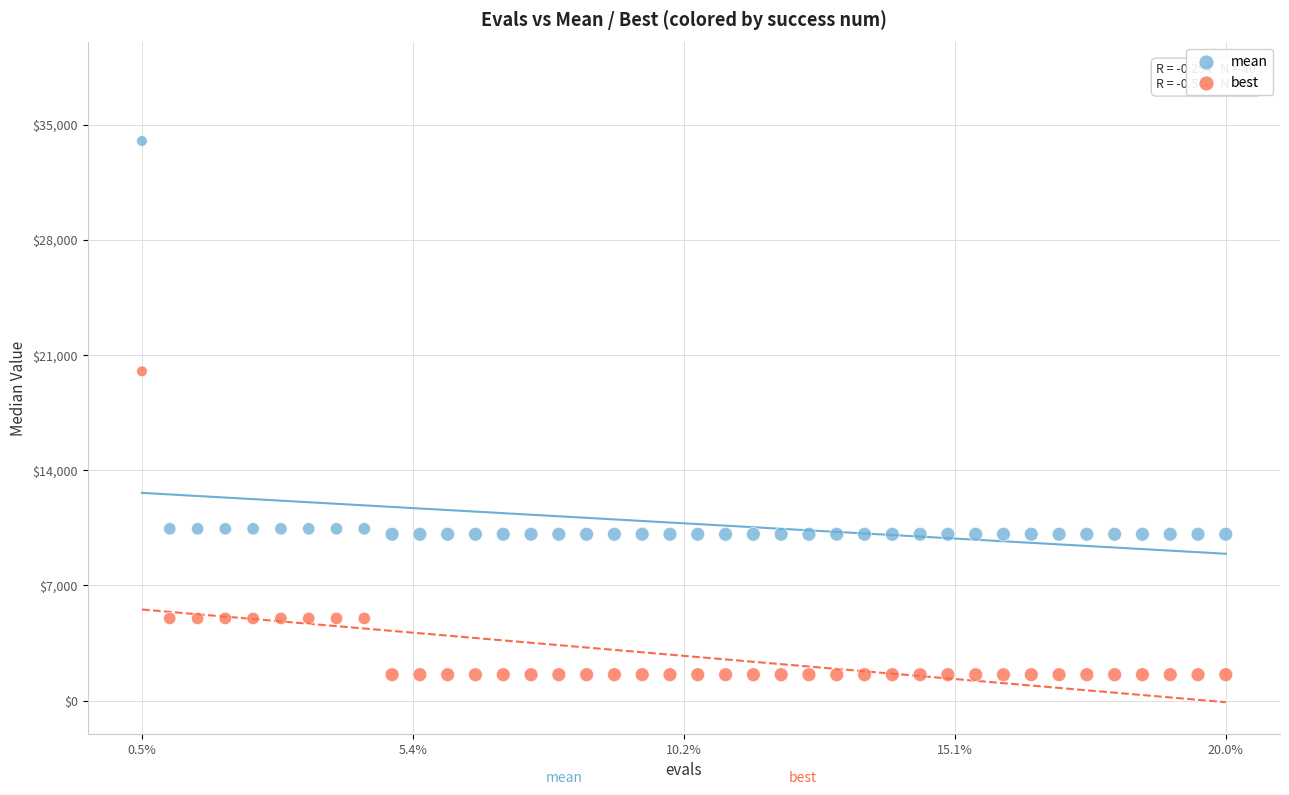

What are all the series names shown in the legend?

mean, best